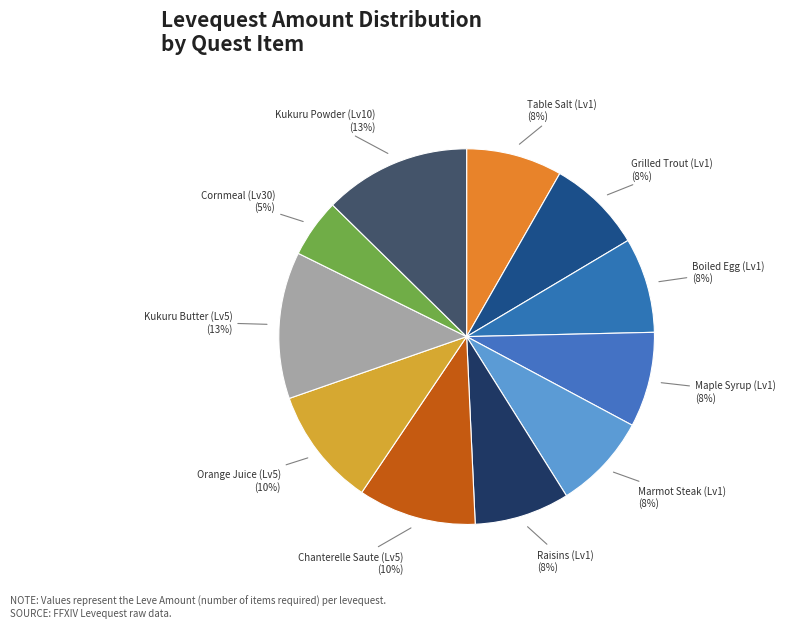

Approximately how many times larger is the value at Grilled Trout (Lv1) compared to Orange Juice (Lv5)?

0.8